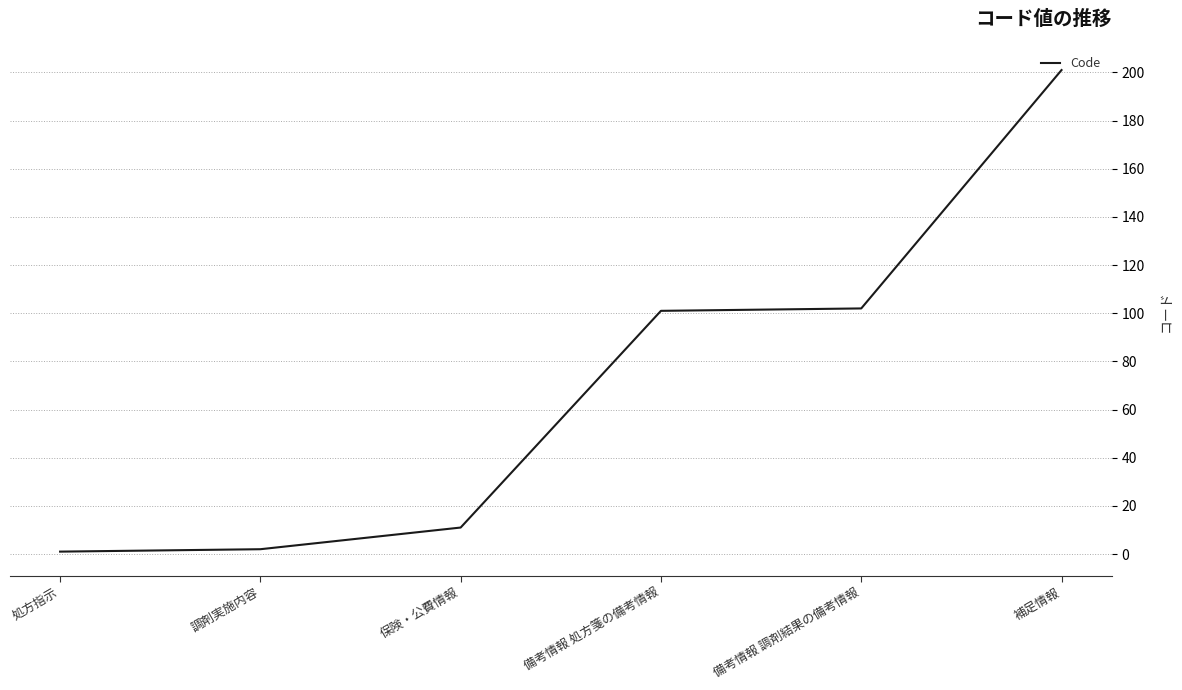

What is the ratio of the value at 補足情報 to the value at 備考情報 調剤結果の備考情報?

2.0